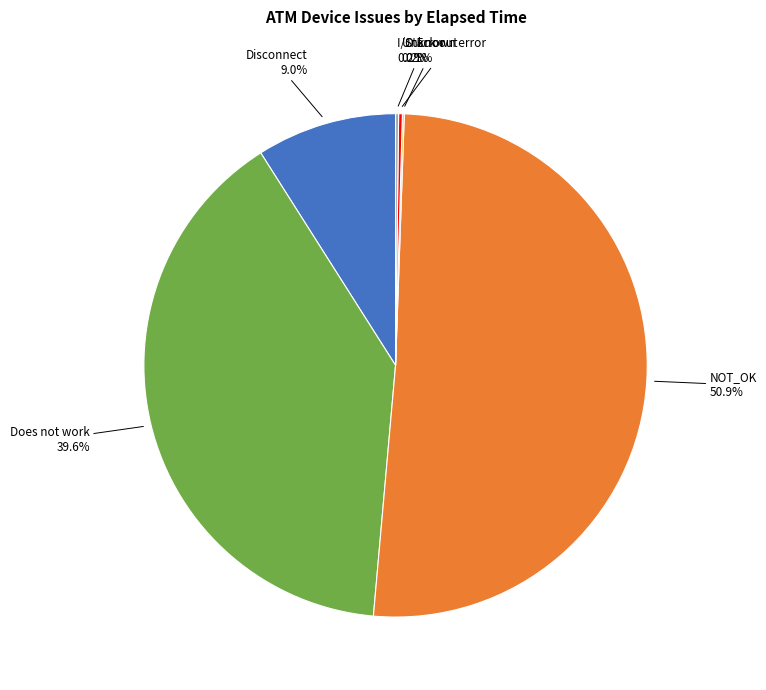

Is there a majority slice in this chart?

Yes